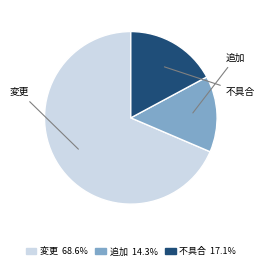

Count the number of slices in the pie.

3